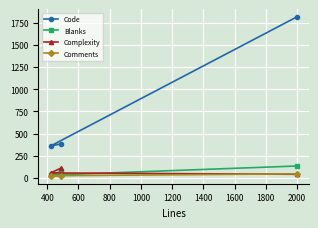

Is this an area chart (filled region under the line)?

No